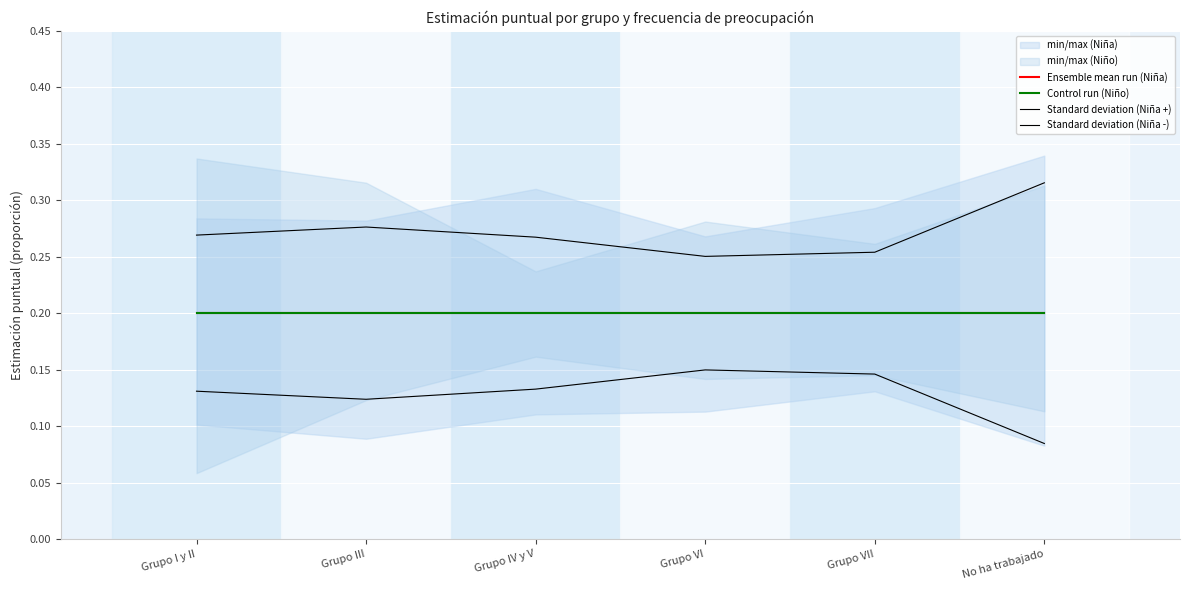

Rank the series at Grupo III from highest to lowest value.

Standard deviation (Niña +), Ensemble mean run (Niña), Control run (Niño), Standard deviation (Niña -)